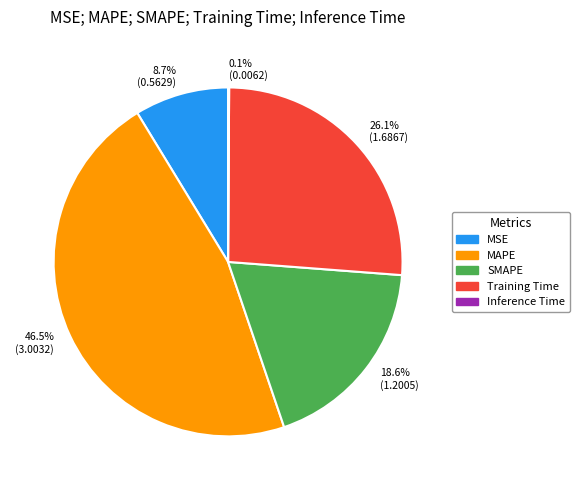

How much of the chart is everything except MAPE?

53.5%